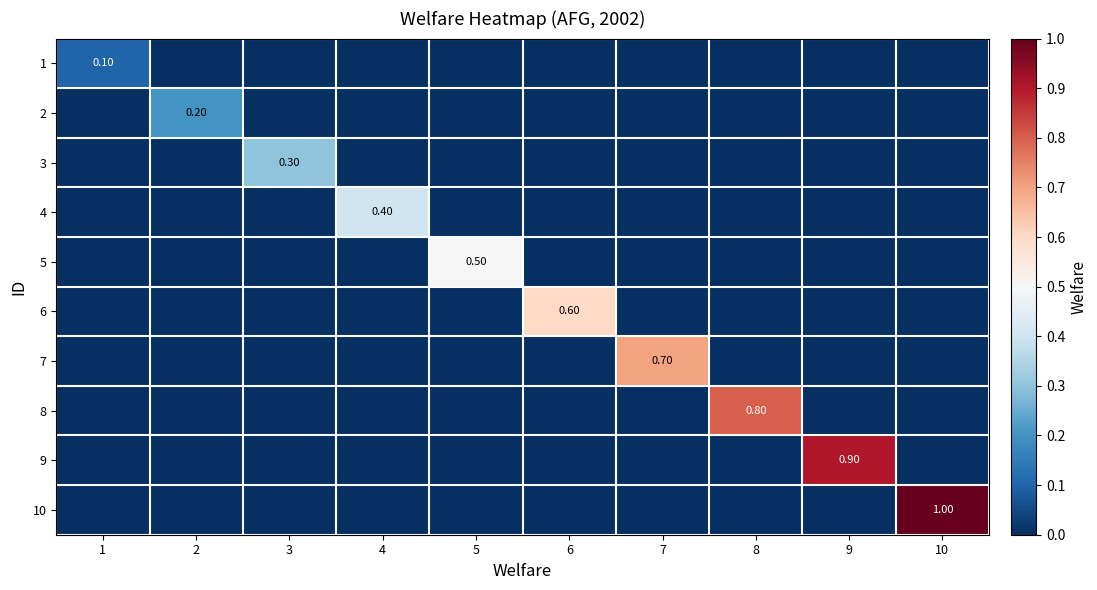

Is it true that 9 equals 0.6 at 9?

False